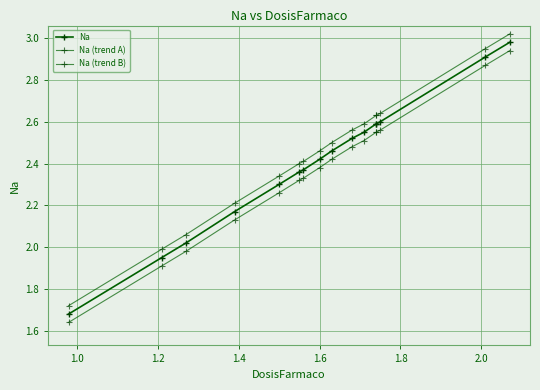

How many series are shown in this chart?

3